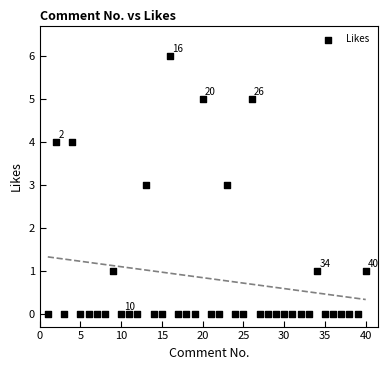

What is the range of Y values (max minus min)?

6